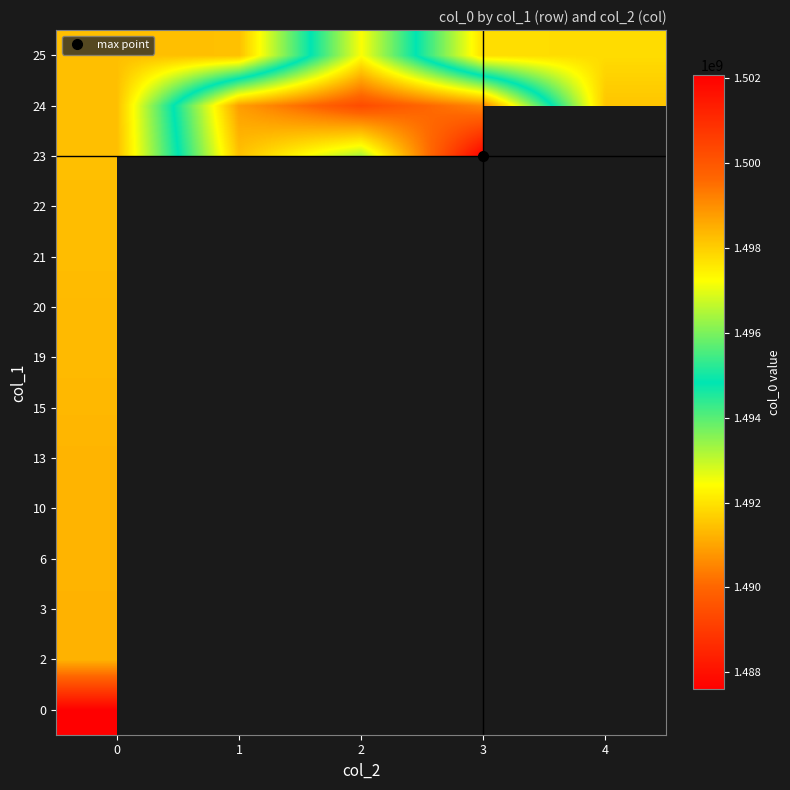

Between 3 and 2, which is larger?

2